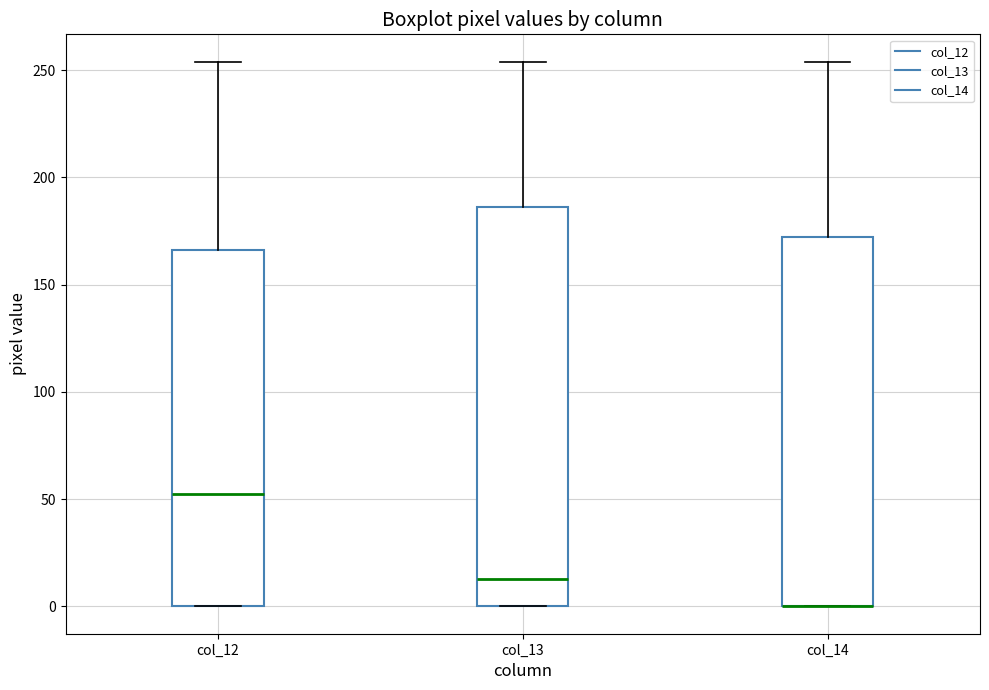

Which box is the tallest, from its lower edge to its upper edge?

col_13